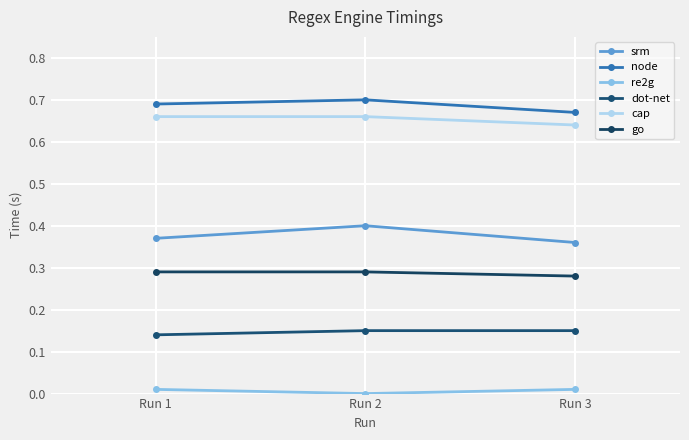

At Run 2, list the series in order from smallest to largest.

re2g, dot-net, go, srm, cap, node